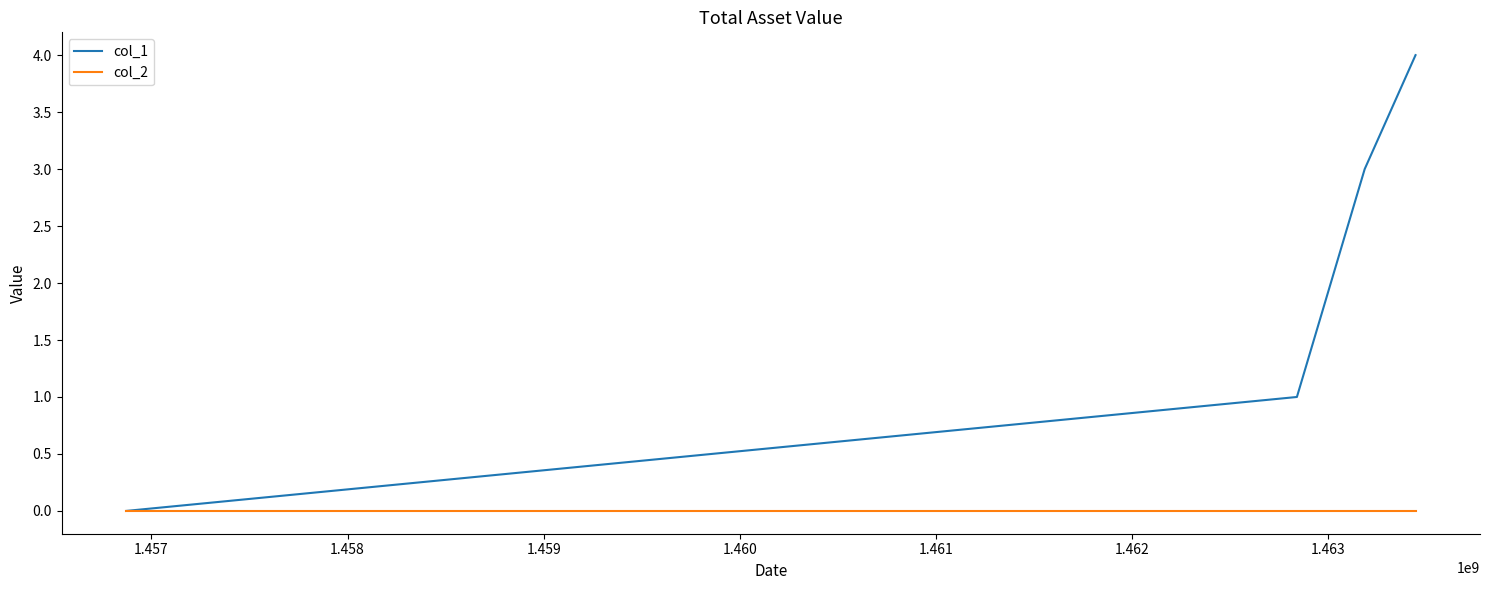

Reading right to left, extract all data points from this chart.

col_1: 4	3	2	1	0
col_2: 0	0	0	0	0